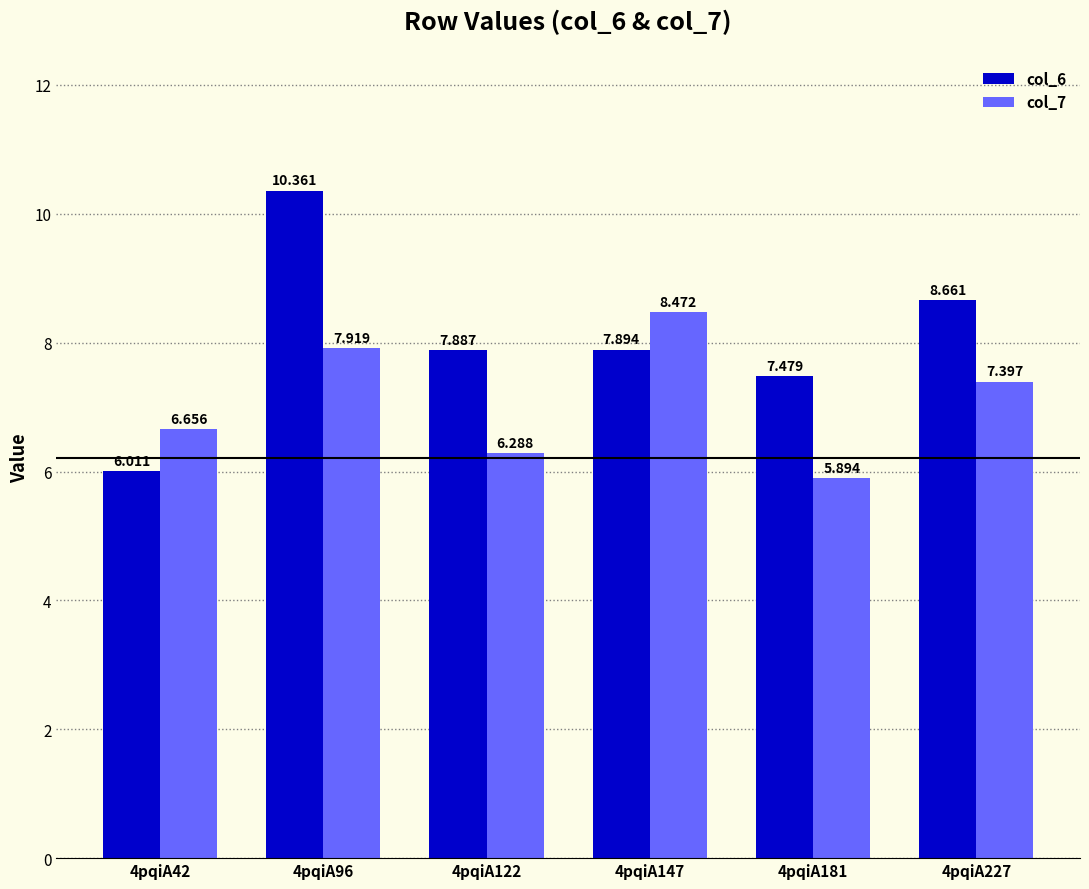

Rank the series by their maximum value, from lowest to highest.

col_7, col_6